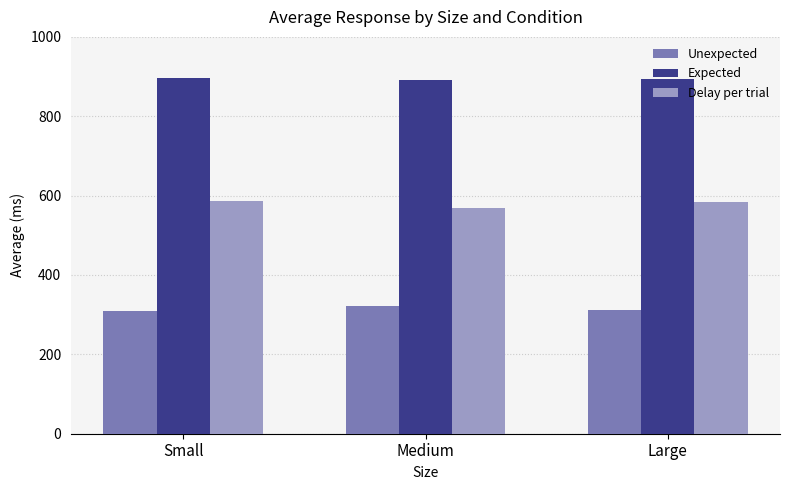

Where does the Expected series first go above 893?

Small